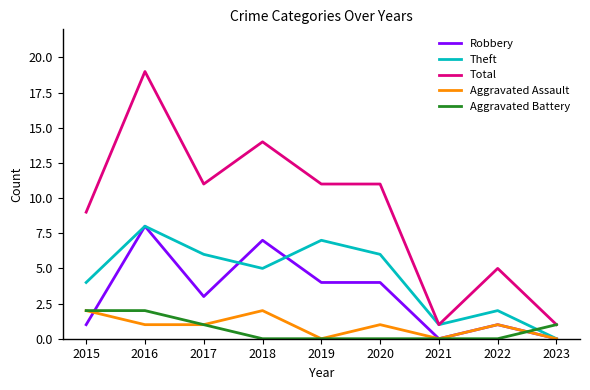

True or false: Total and Robbery intersect in this chart.

False